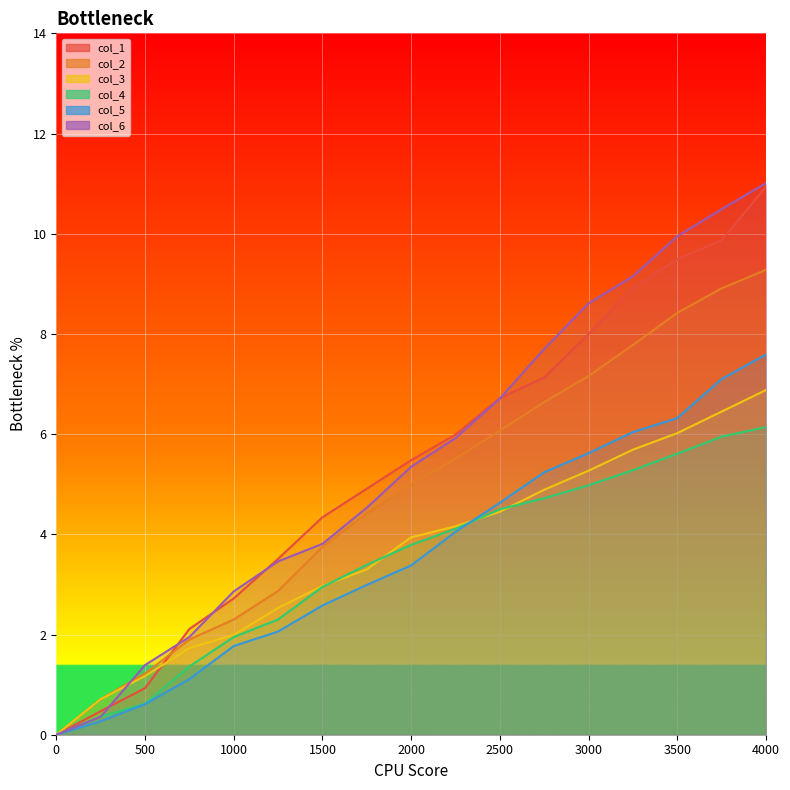

At how many categories does at least one series exceed 5?

9